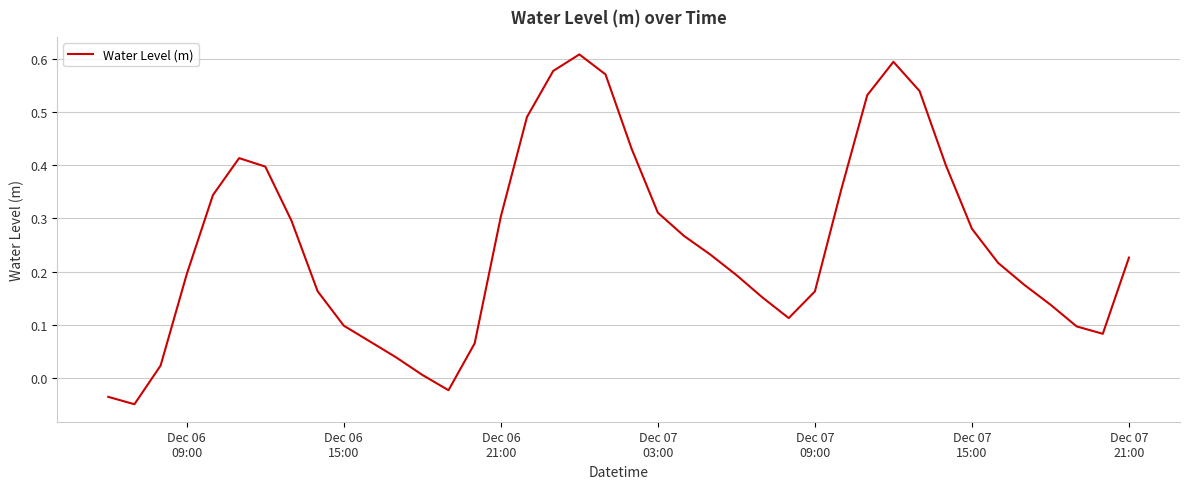

What is the difference between the maximum and minimum values?

0.7